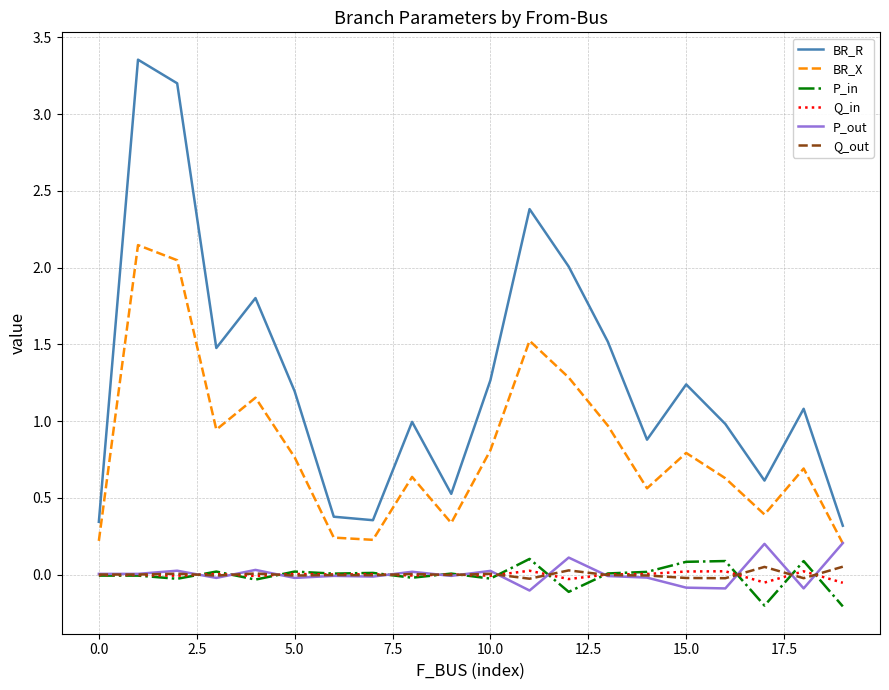

How many lines are shown in the chart?

6